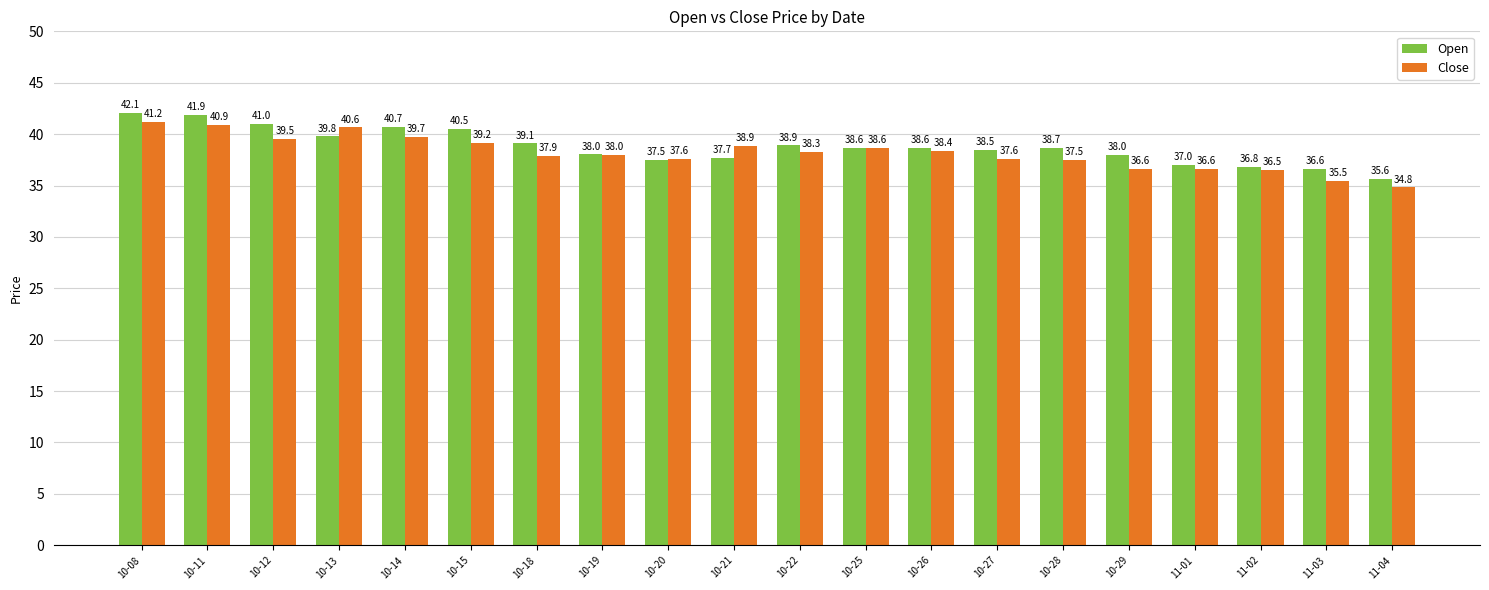

Are the bars grouped side by side (vs. stacked)?

Yes